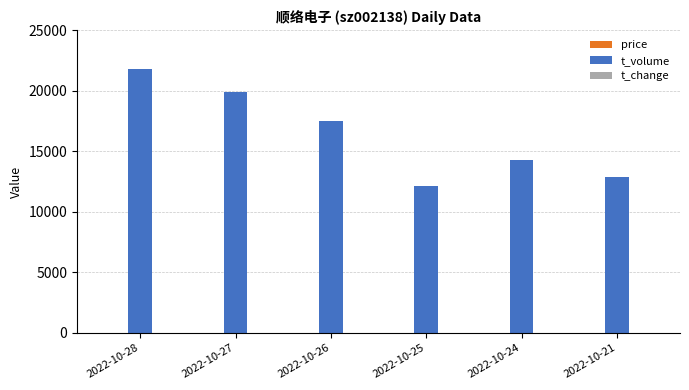

At which label is t_volume closest to 16973?

2022-10-26